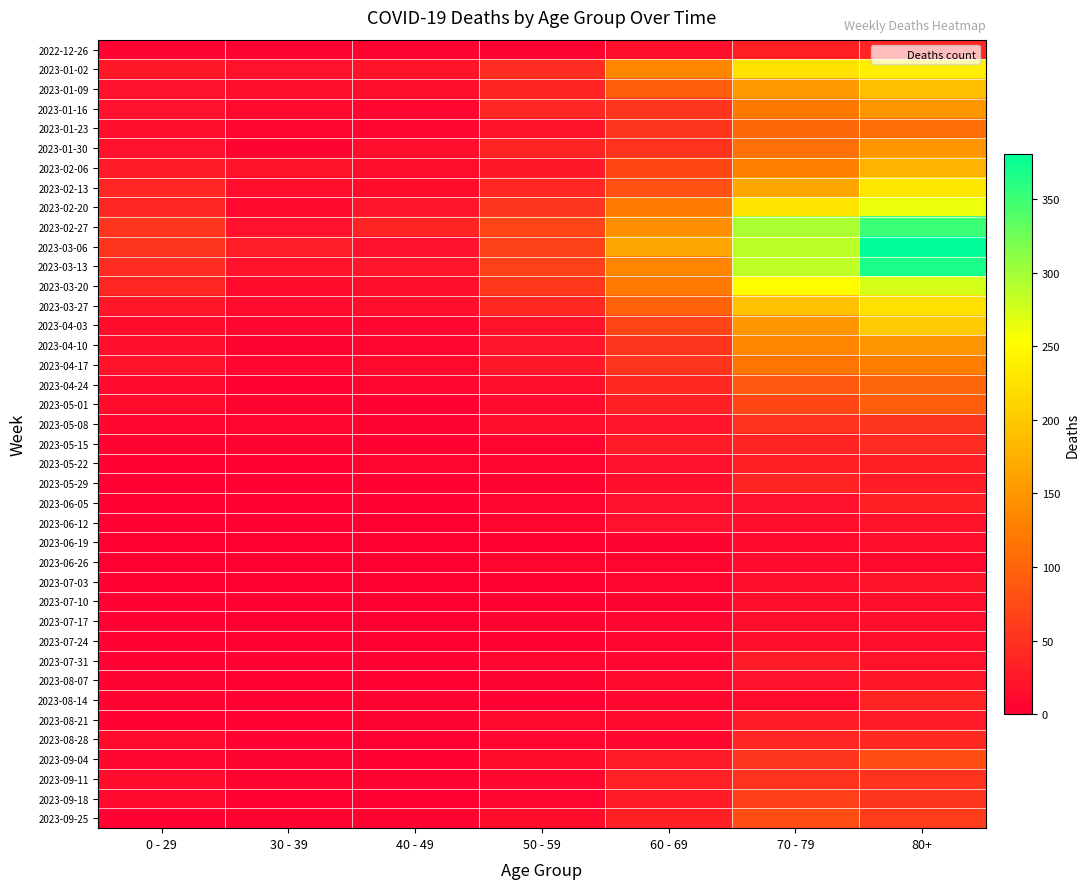

At which category is the sum across all series the highest?

80+